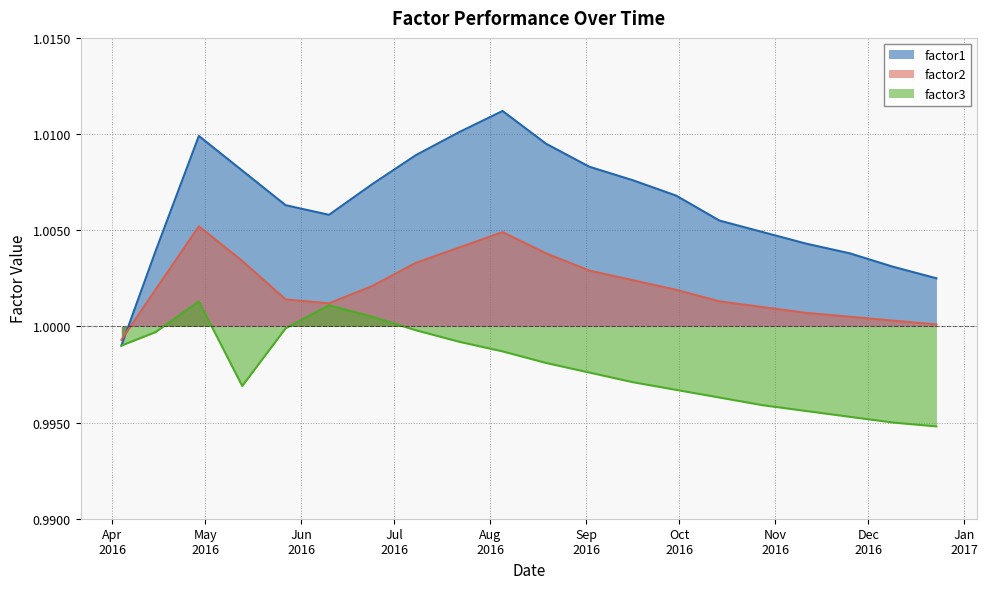

True or false: factor2 has a value of 1.7 at 2016-04-15.

False